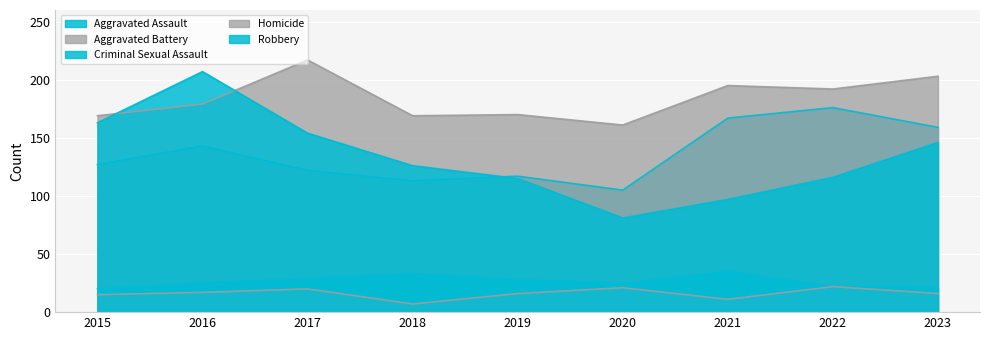

Is the value of Aggravated Battery at 2019 greater than the value of Homicide at 2020?

Yes